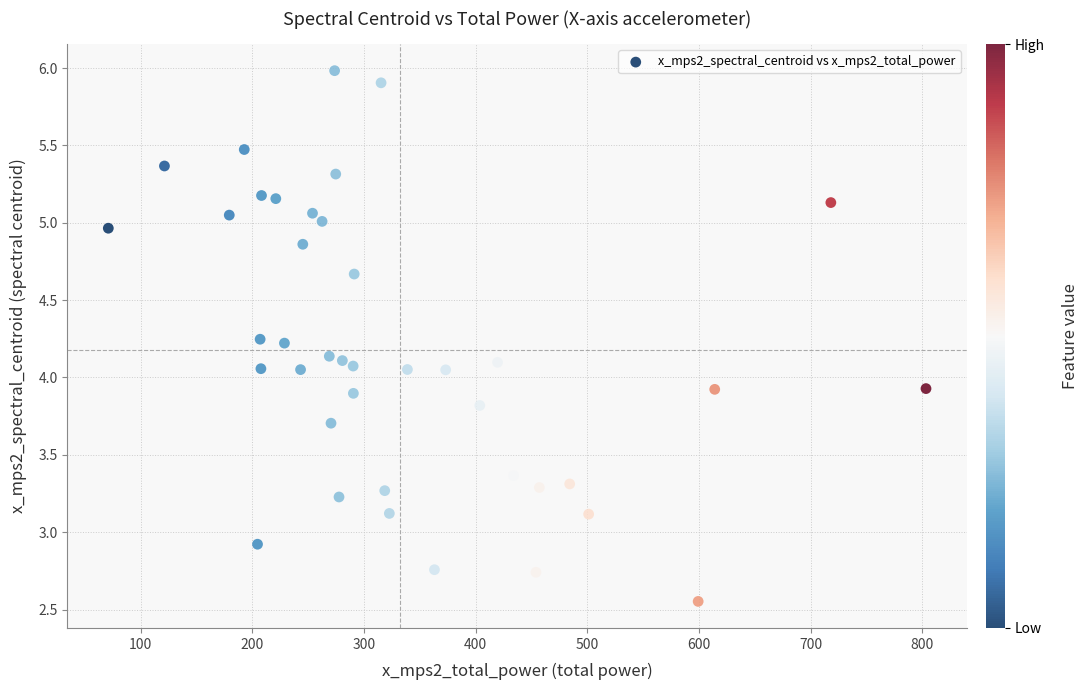

What is the range of X values (max minus min)?

732.3